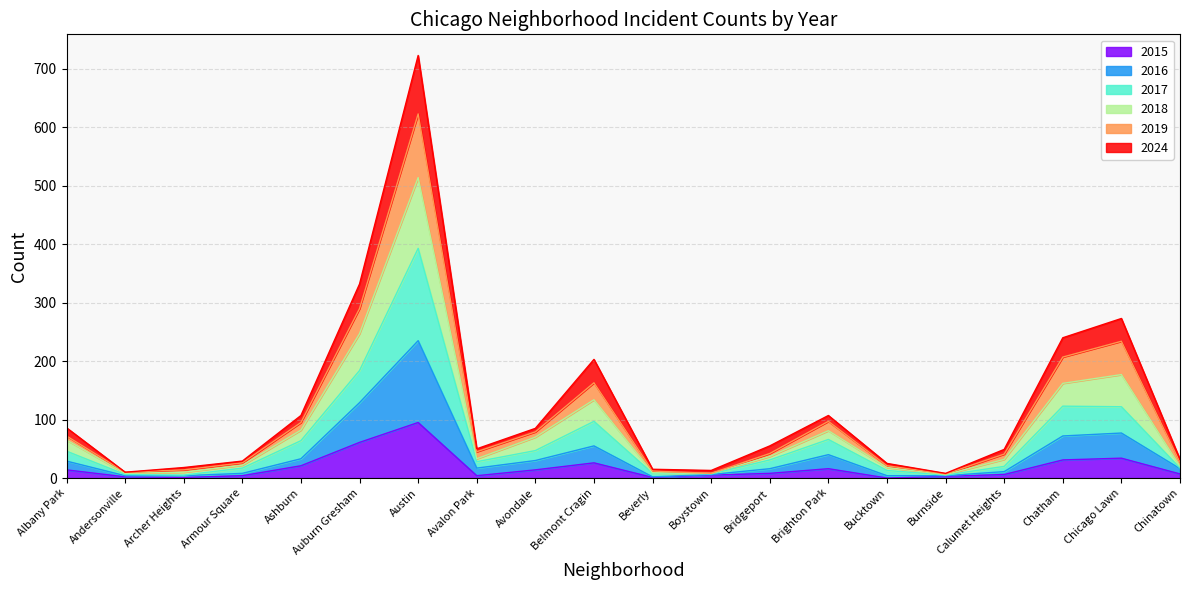

What are all the series names shown in the legend?

2015, 2016, 2017, 2018, 2019, 2024